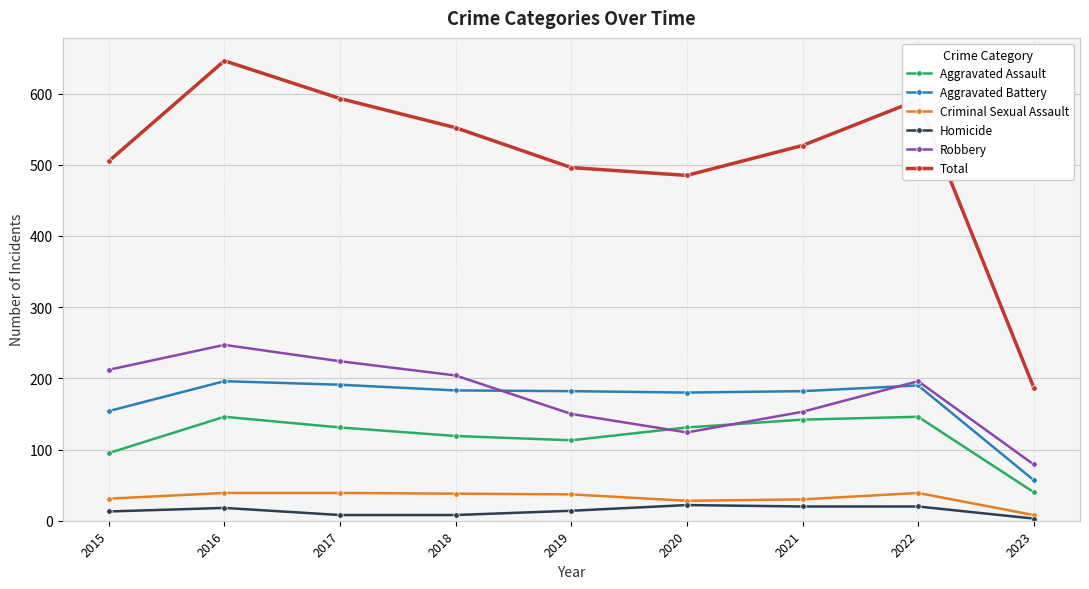

Is it true that Robbery equals 79 at 2023?

True